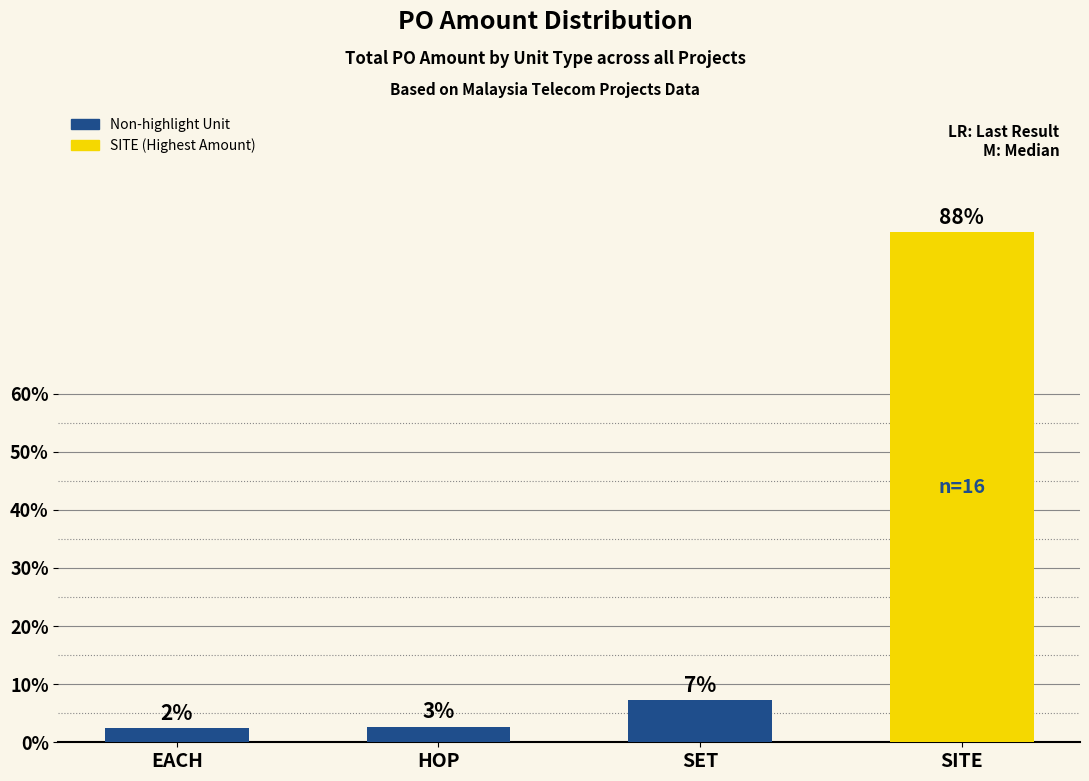

List the labels in order of value, smallest first.

EACH, HOP, SET, SITE